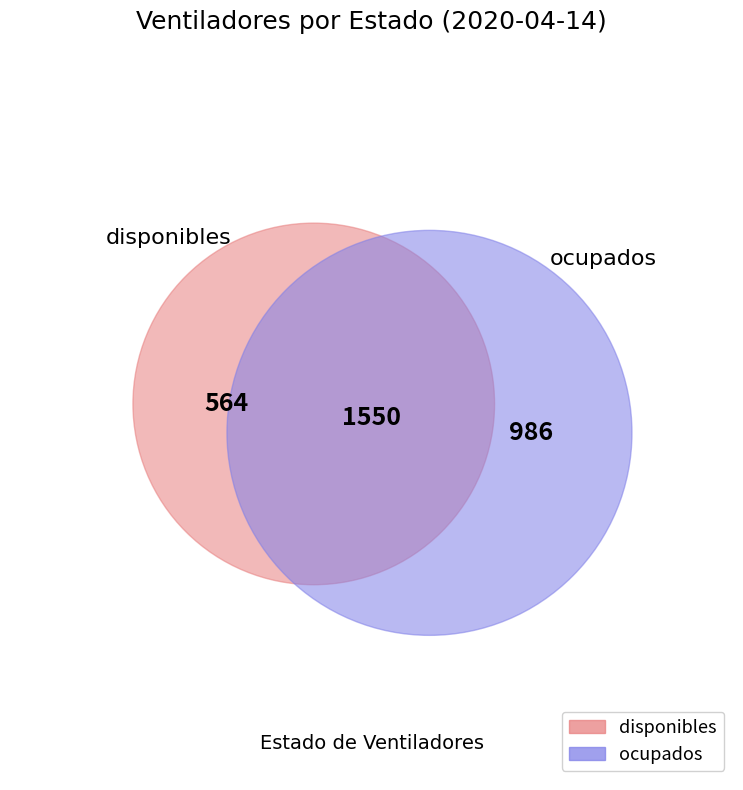

What is the largest slice in the pie chart?

ocupados